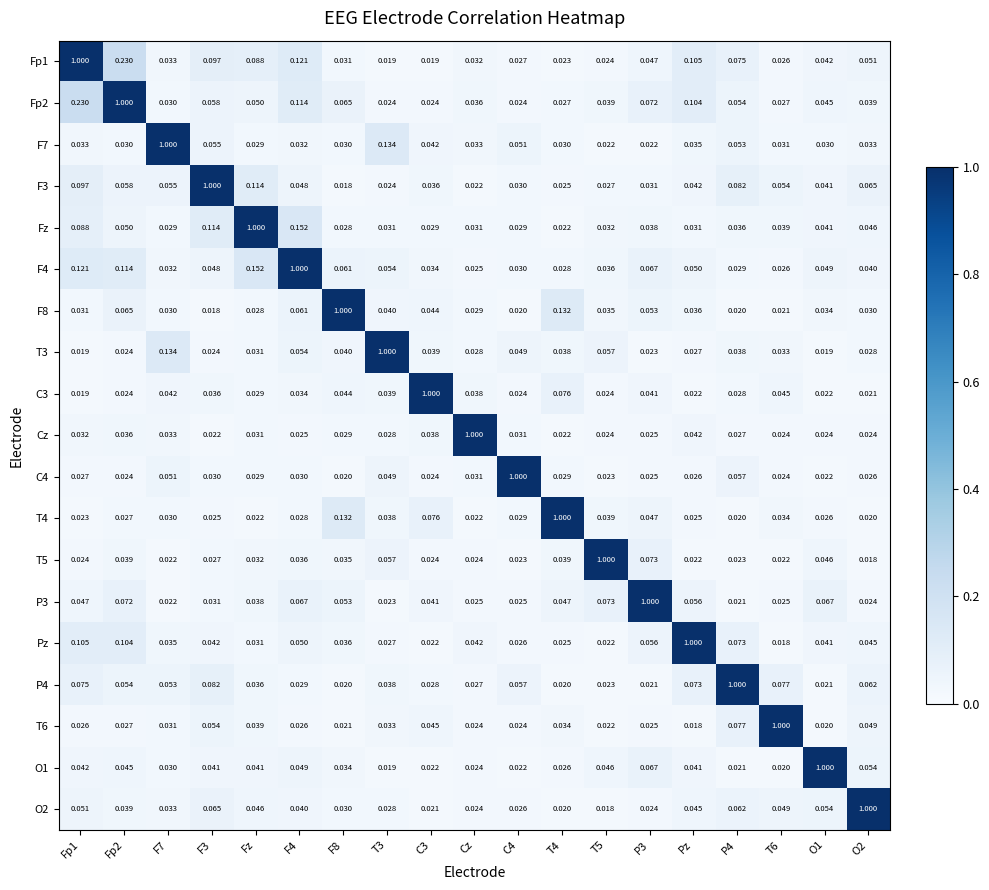

Where is T6 nearest to the value 0?

Pz